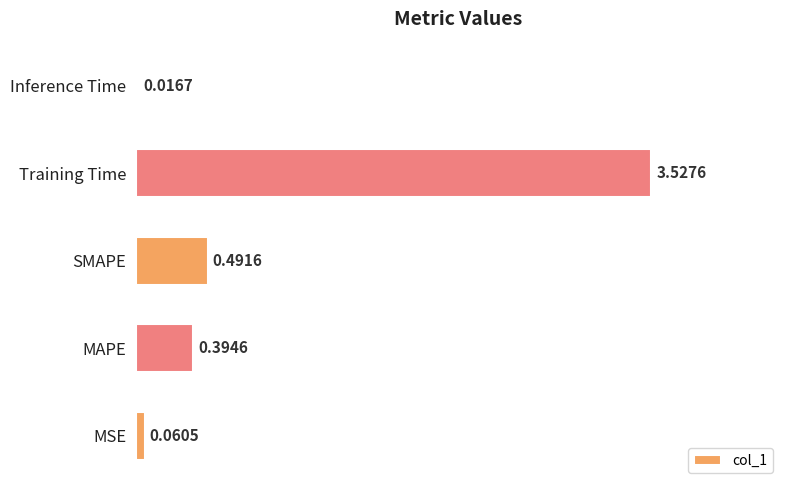

At which label is the value closest to 1?

SMAPE